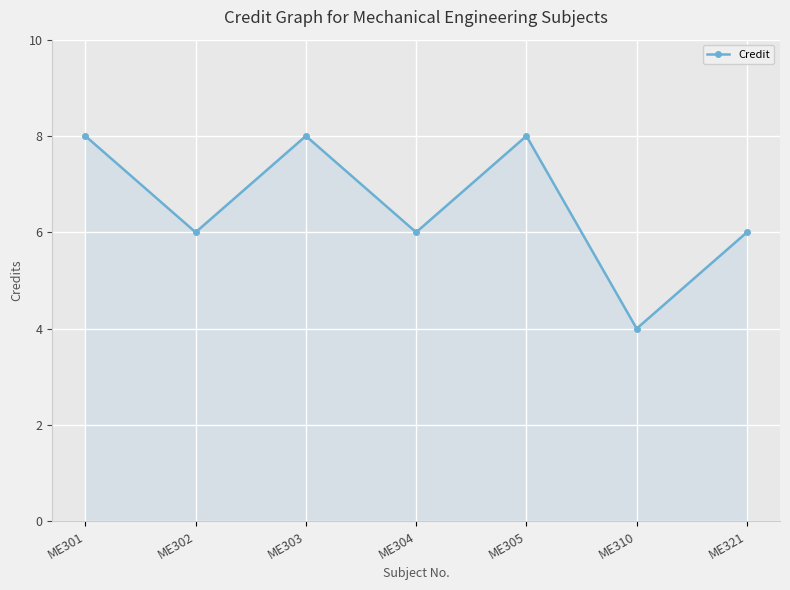

What is the minimum value shown in the chart?

4